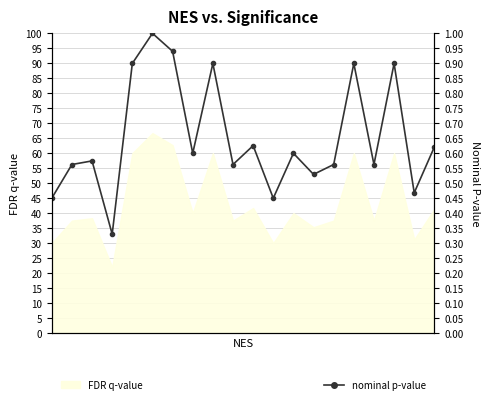

At which category does the chart reach its minimum across all series?

3